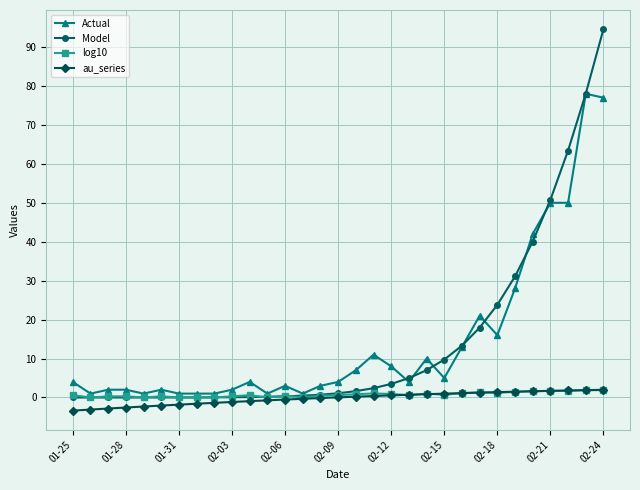

What is the maximum value shown in the chart?

94.6